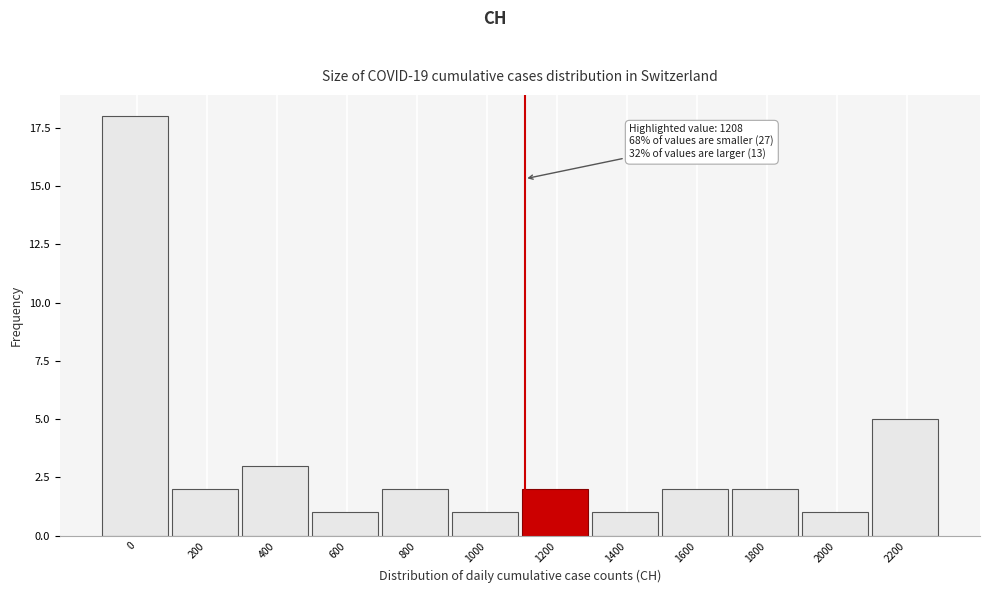

Reading right to left, what are all the values shown in this chart?

2200=5	2000=1	1800=2	1600=2	1400=1	1200=2	1000=1	800=2	600=1	400=3	200=2	0=18